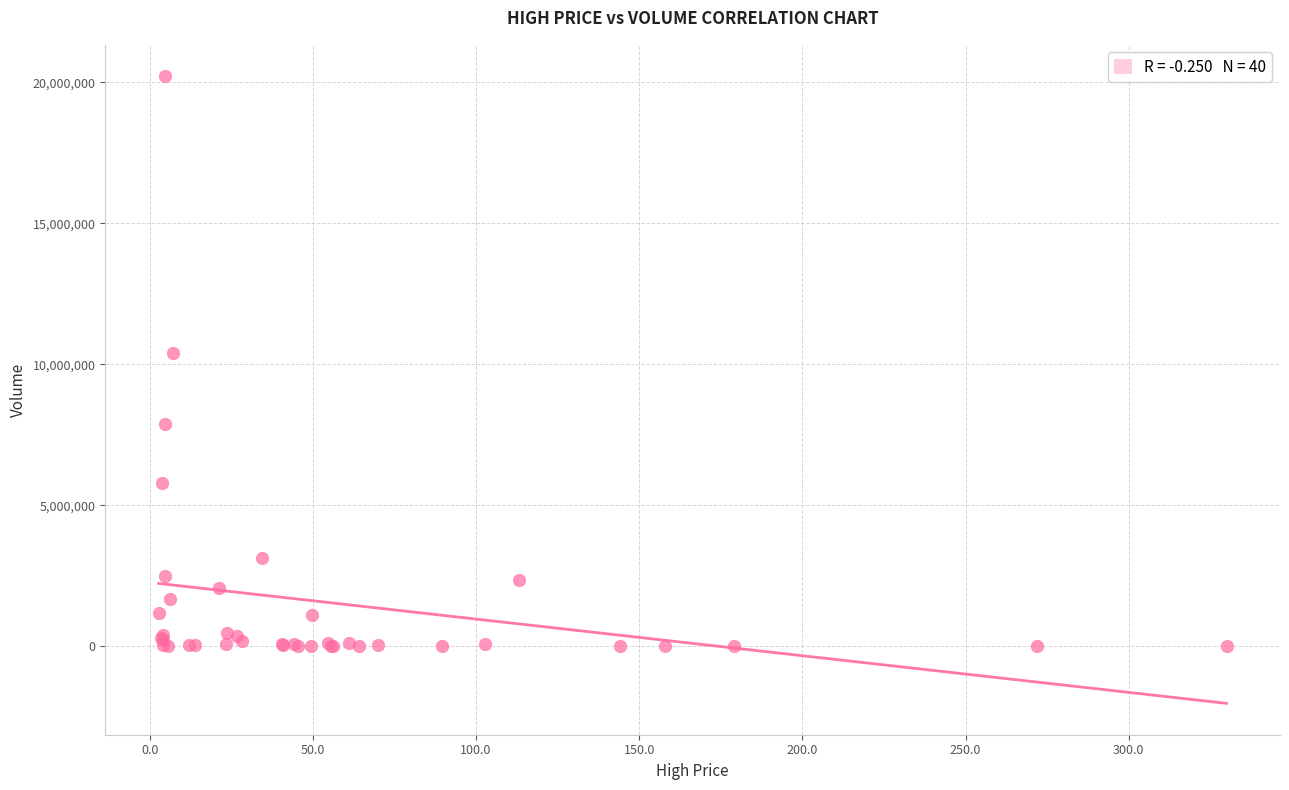

What Y value in the scatter plot is closest to 10111985?

10407652